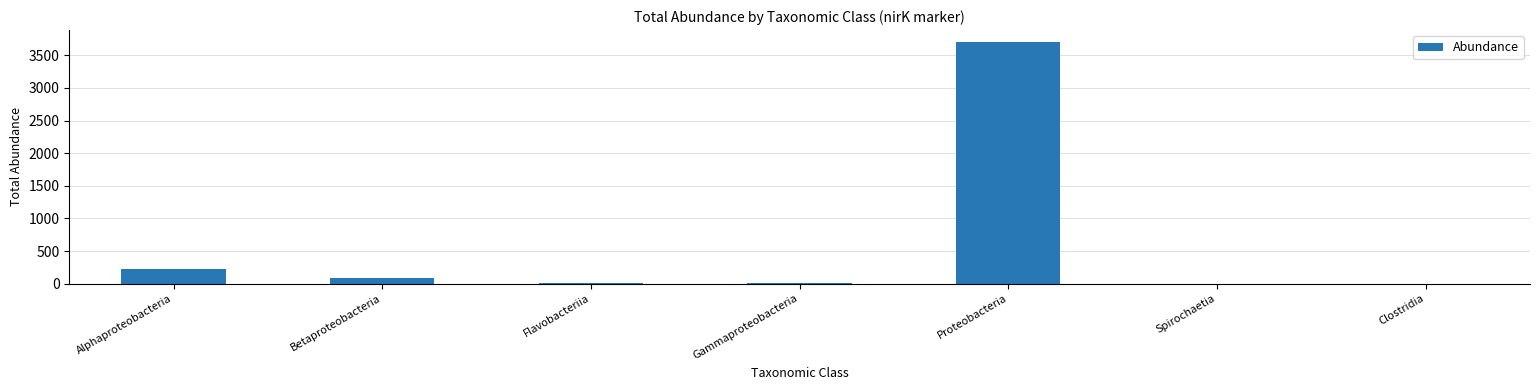

What is the approximate value at Gammaproteobacteria?

12.8